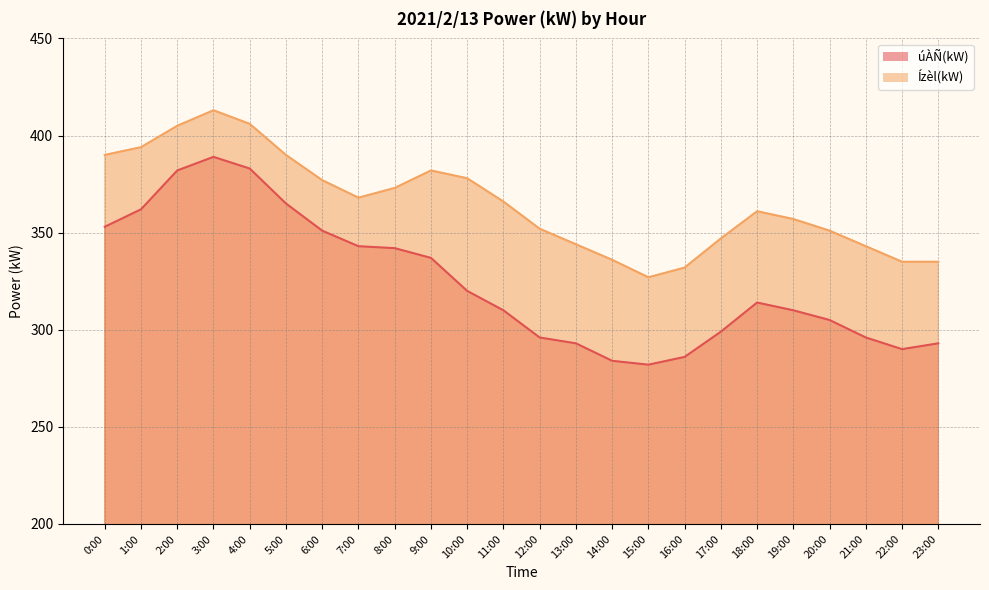

Is it true that Ízèl(kW) equals 332 at 16:00?

True